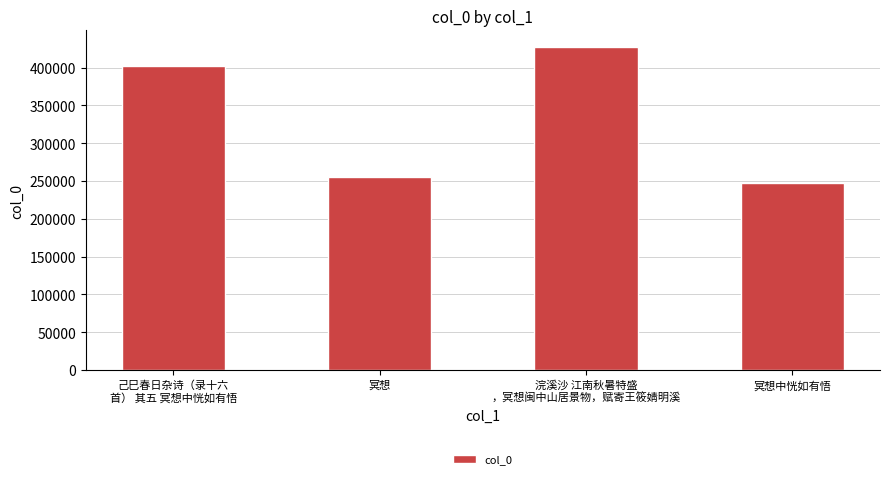

Reading left to right, transcribe all the data shown in this chart.

己巳春日杂诗（录十六
首） 其五 冥想中恍如有悟=402242	冥想=254816	浣溪沙 江南秋暑特盛
，冥想闽中山居景物，赋寄王筱婧明溪=428016	冥想中恍如有悟=246959